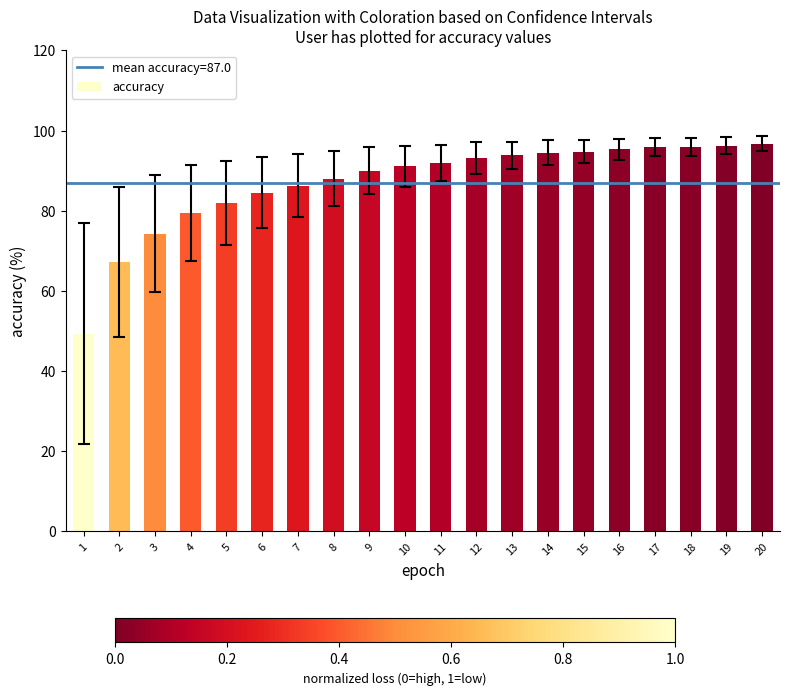

What is the greatest value displayed?

96.7